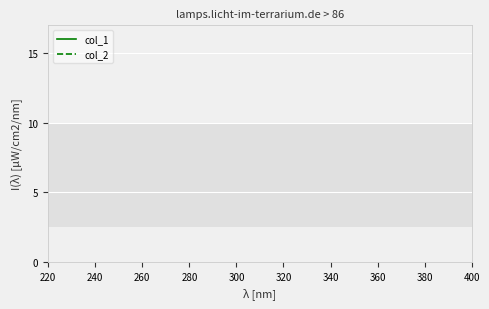

What are all the series names shown in the legend?

col_1, col_2